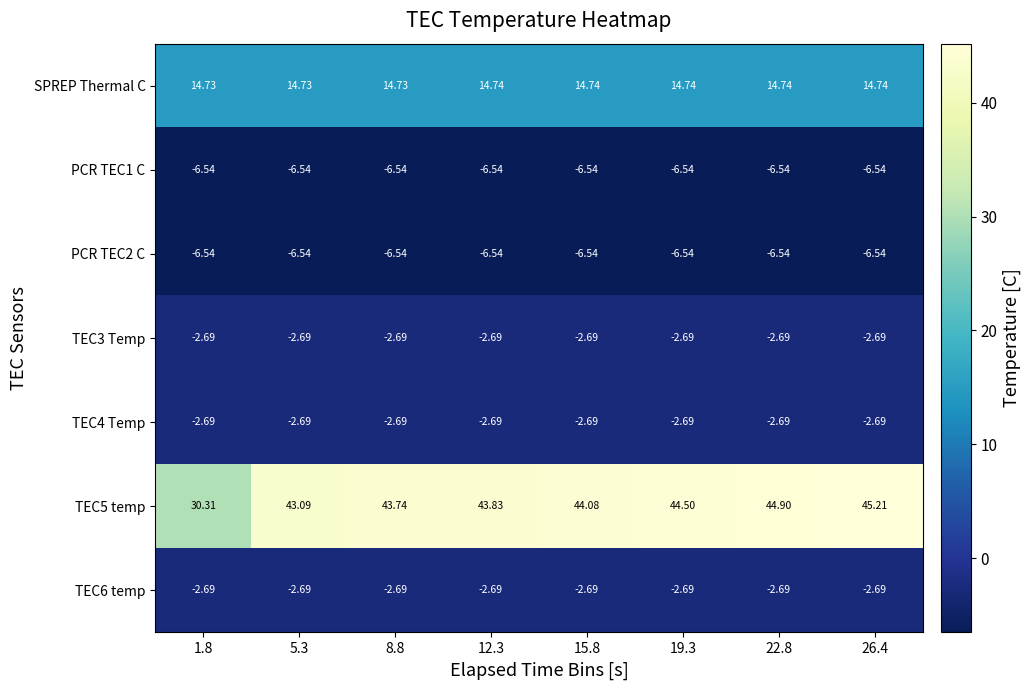

List the series in order of their peak value, lowest first.

PCR TEC1 C, PCR TEC2 C, TEC3 Temp, TEC4 Temp, TEC6 temp, SPREP Thermal C, TEC5 temp